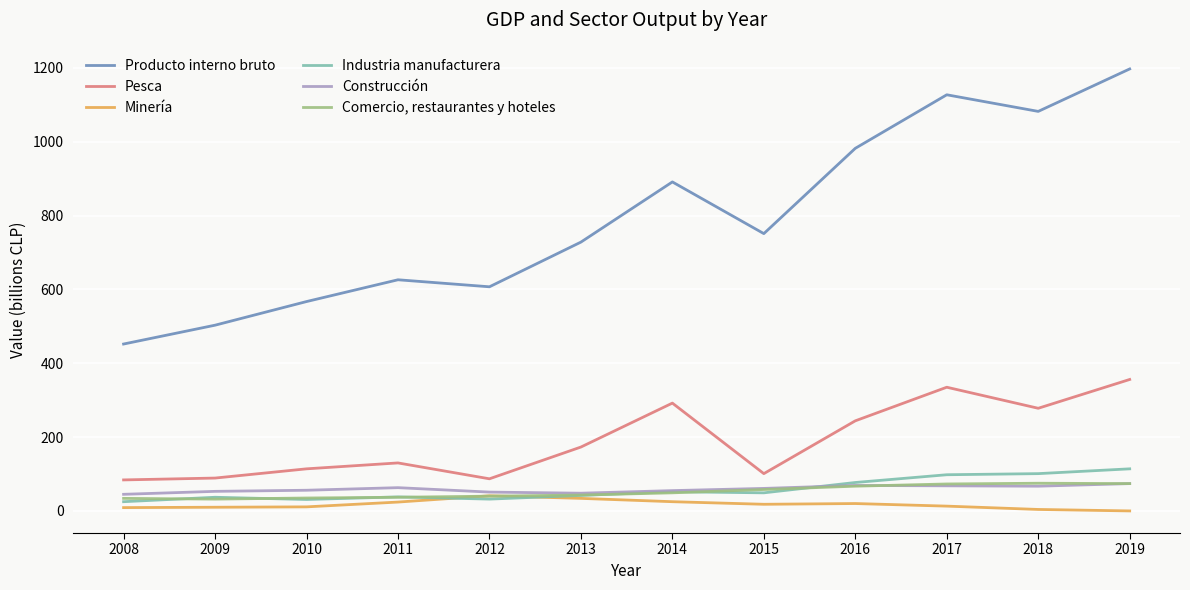

Rank the categories by Producto interno bruto value from lowest to highest.

2008, 2009, 2010, 2012, 2011, 2013, 2015, 2014, 2016, 2018, 2017, 2019